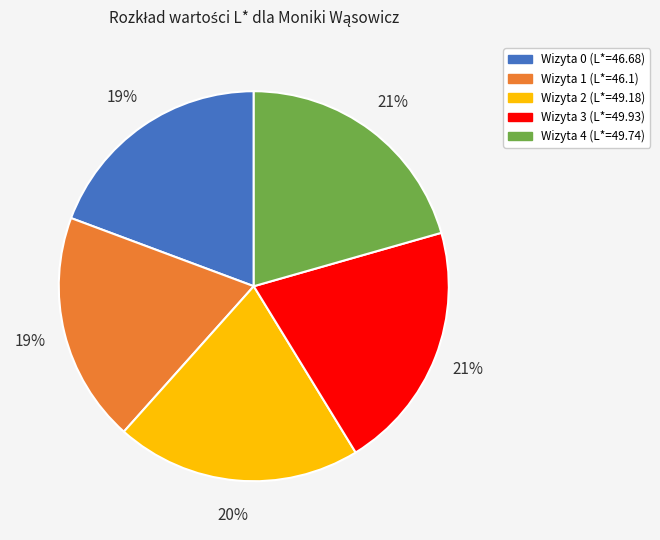

What is the ratio of the value at Wizyta 1 (L*=46.1) to the value at Wizyta 0 (L*=46.68)?

1.0